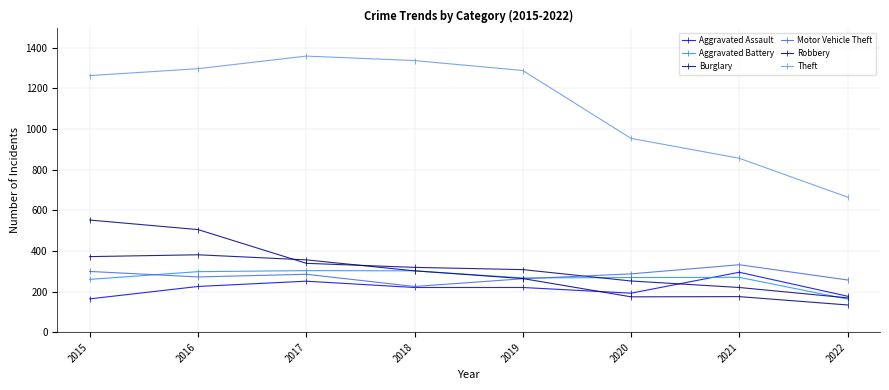

Is this an area chart (filled region under the line)?

No